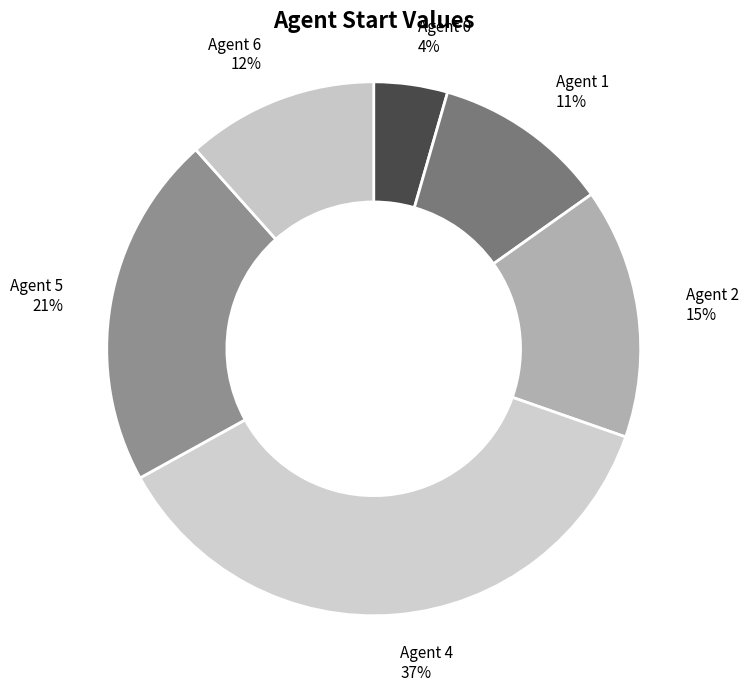

Count the number of slices in the pie.

6